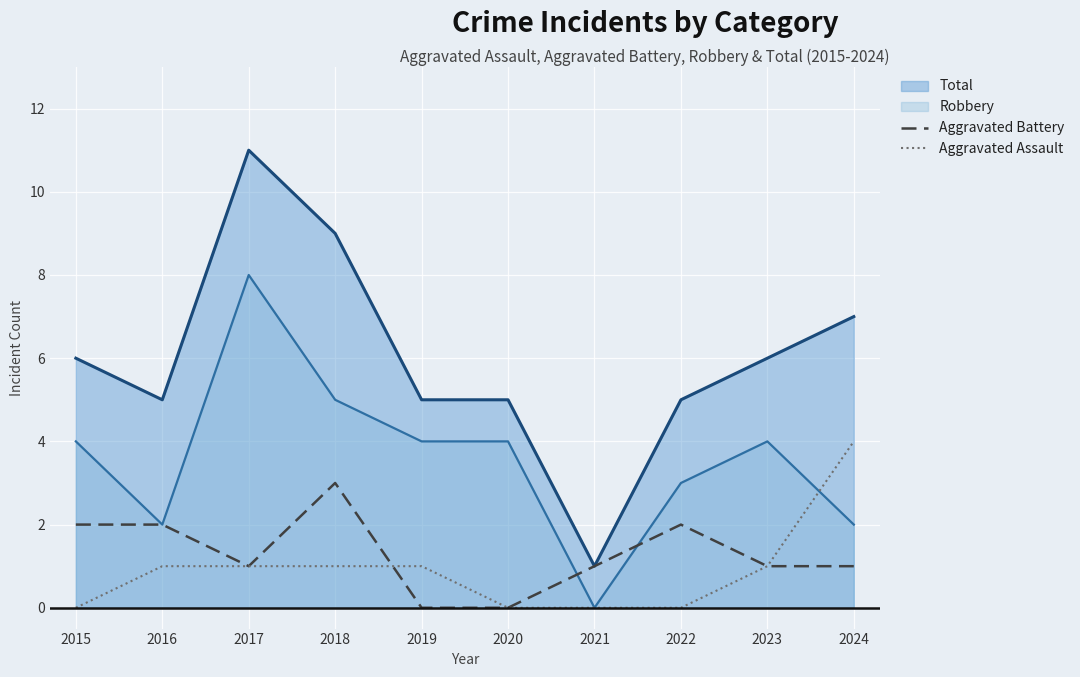

What is the total value across all series at 2019?

1